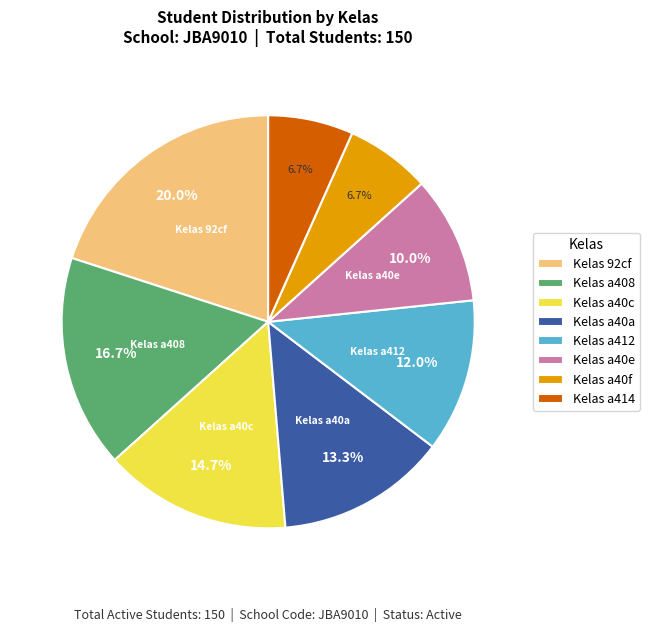

Is there any slice that represents more than half of the pie?

No